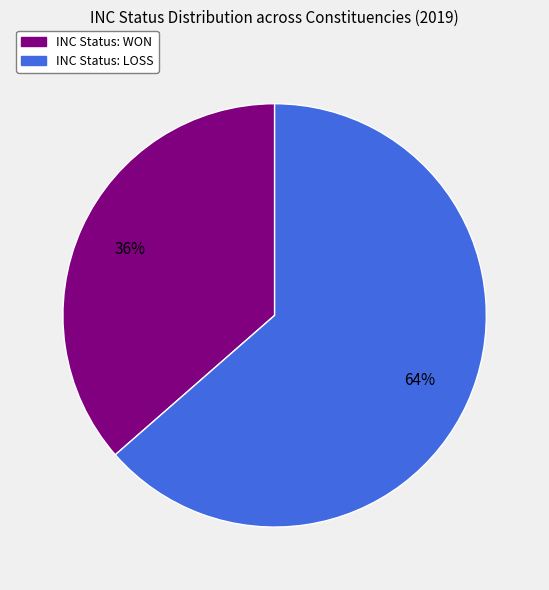

Is there a majority slice in this chart?

Yes